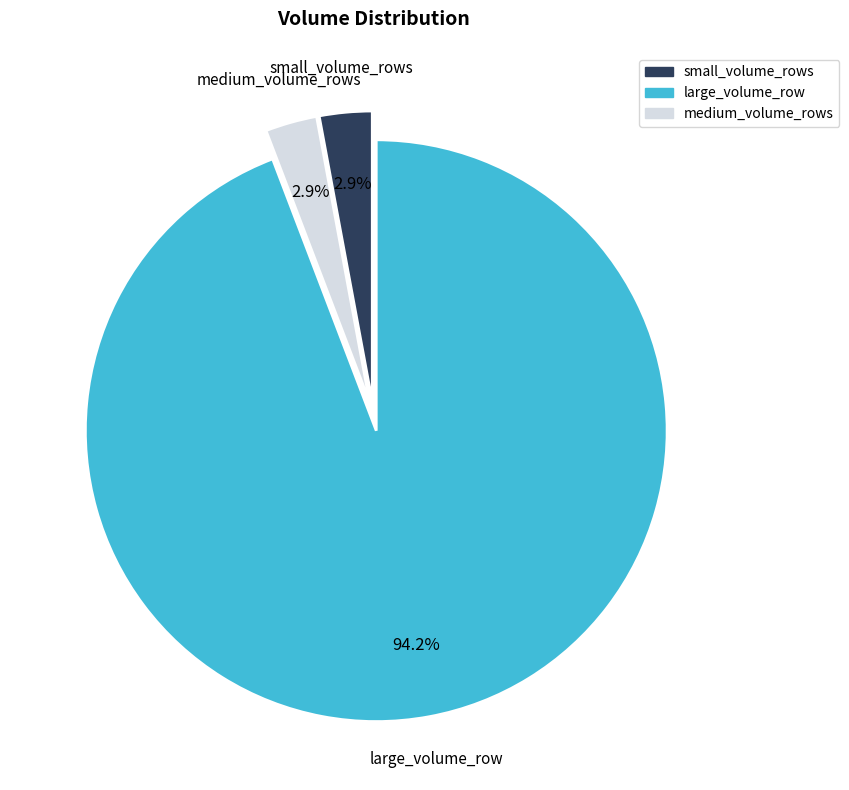

Which slice is the largest?

large_volume_row